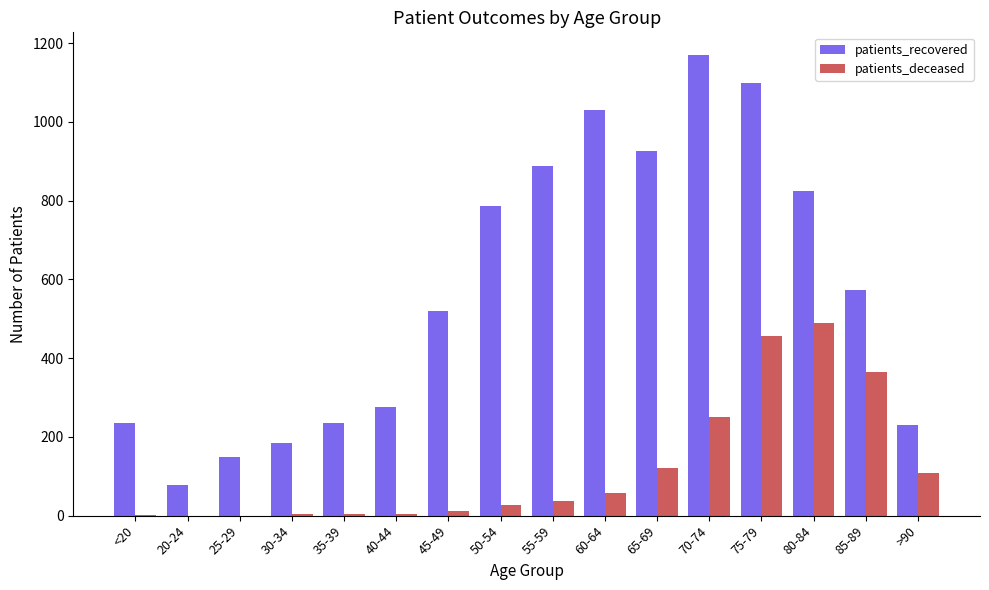

True or false: patients_deceased has a value of 337 at 70-74.

False